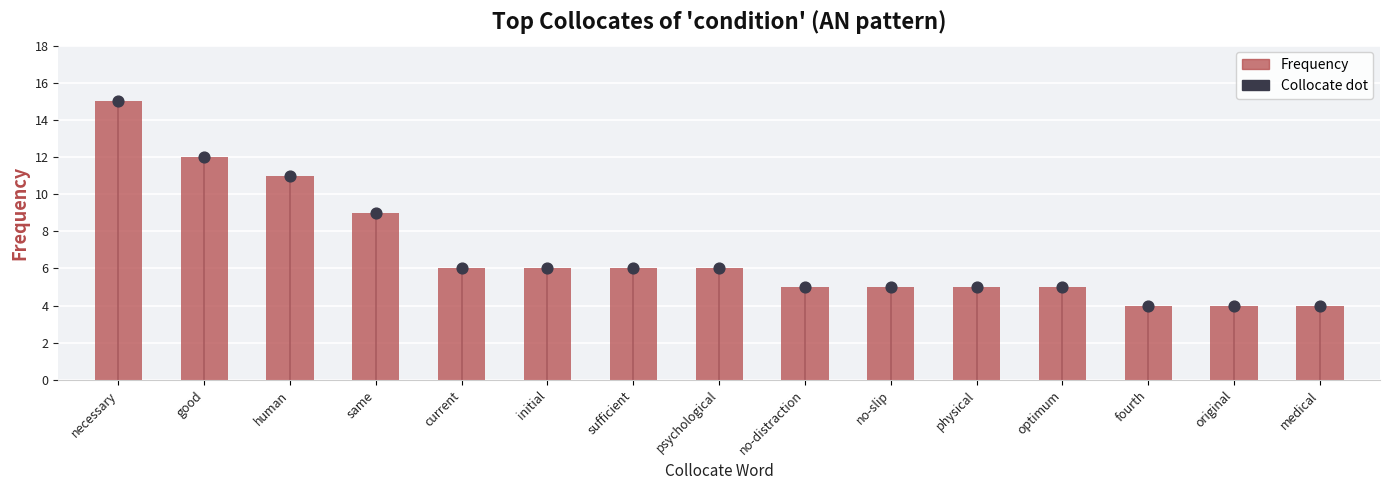

What is the ratio of the value at sufficient to the value at current?

1.0